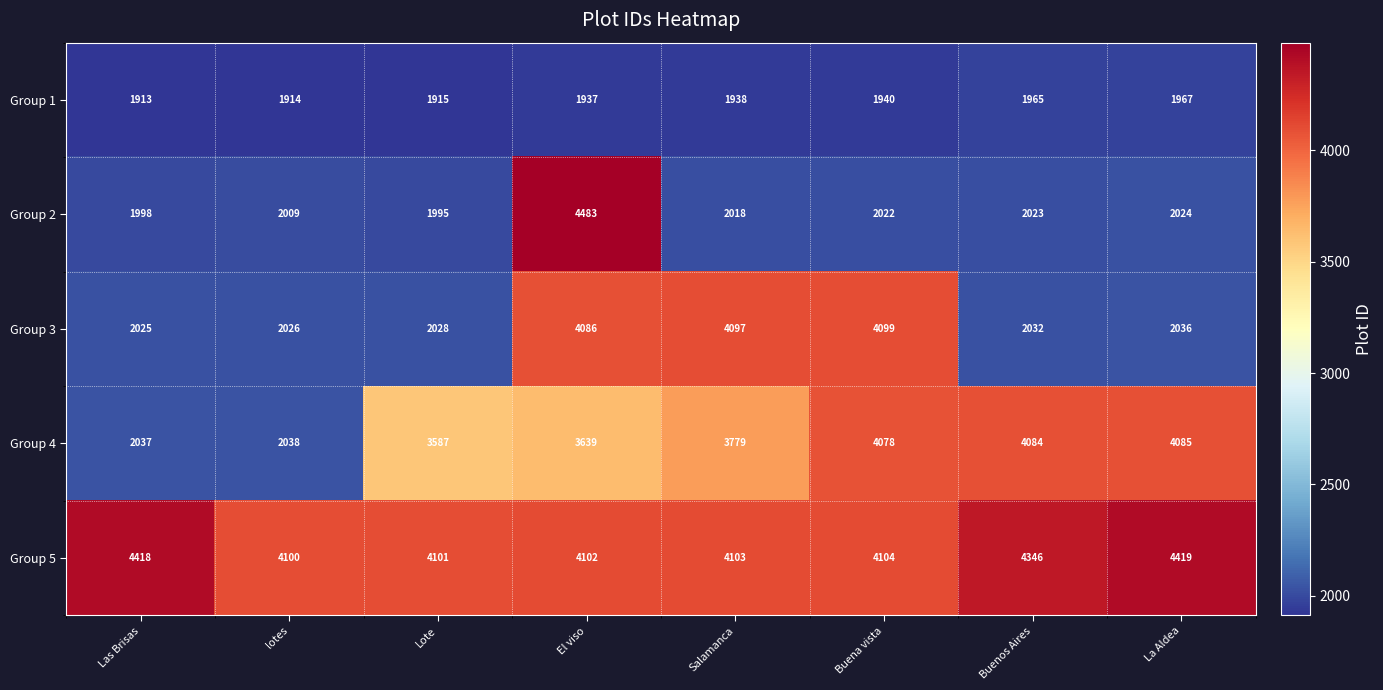

What is the difference between the maximum and minimum values in the Group 4 series?

2048